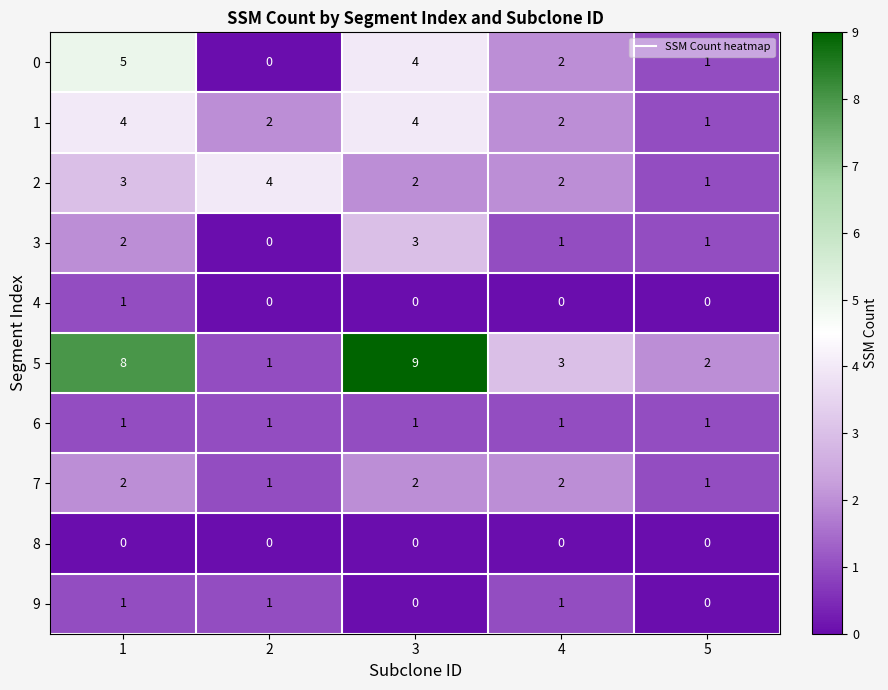

Between 1 and 4, which series saw the biggest shift?

5